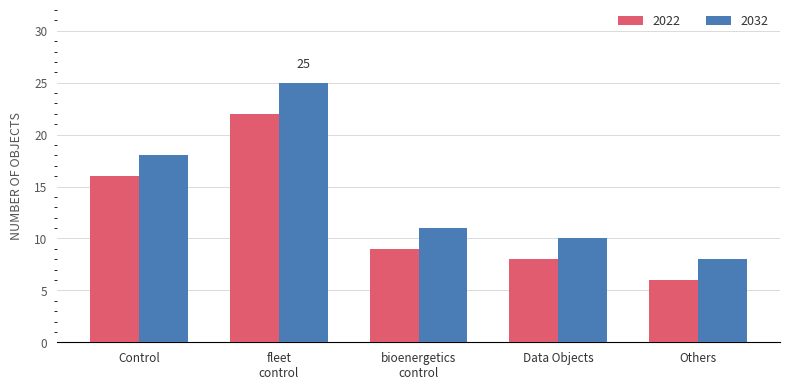

What is the label of the 5th bar from the left?

Others